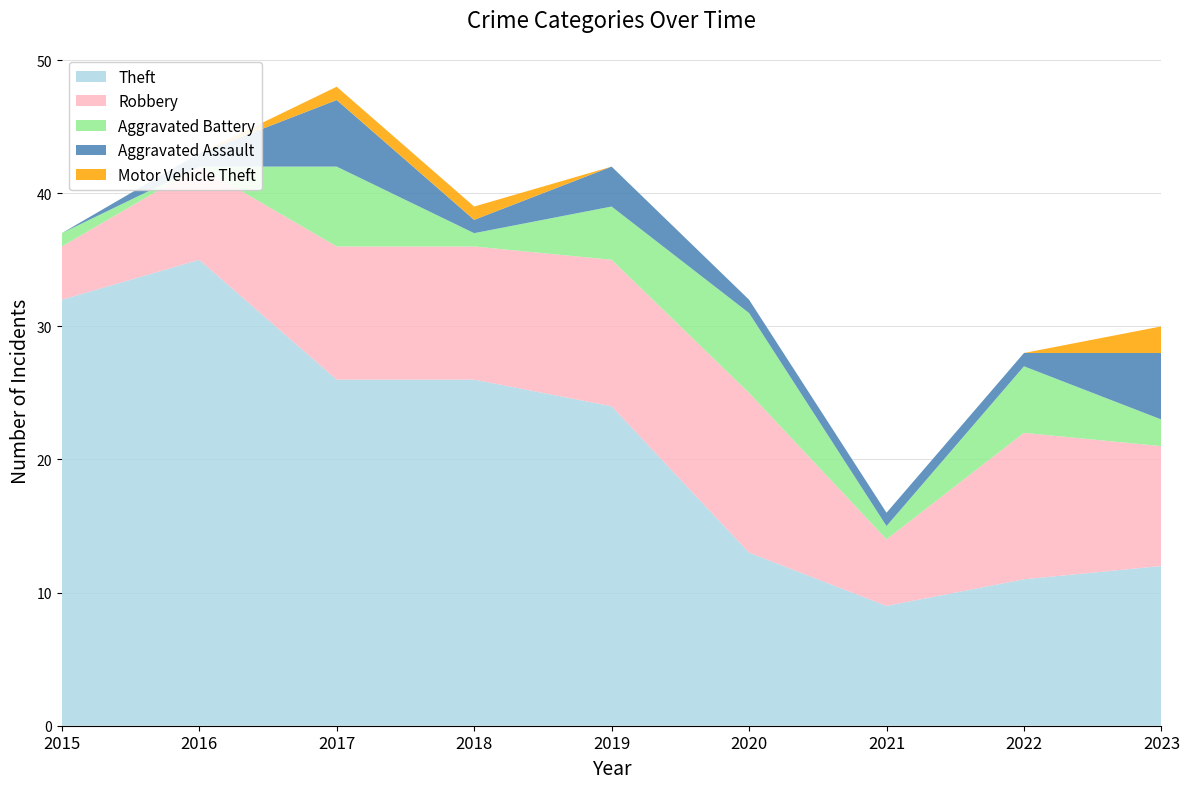

Reading right to left, transcribe all the data shown in this chart.

Theft: 12	11	9	13	24	26	26	35	32
Robbery: 9	11	5	12	11	10	10	7	4
Aggravated Battery: 2	5	1	6	4	1	6	0	1
Aggravated Assault: 5	1	1	1	3	1	5	1	0
Motor Vehicle Theft: 2	0	0	0	0	1	1	0	0